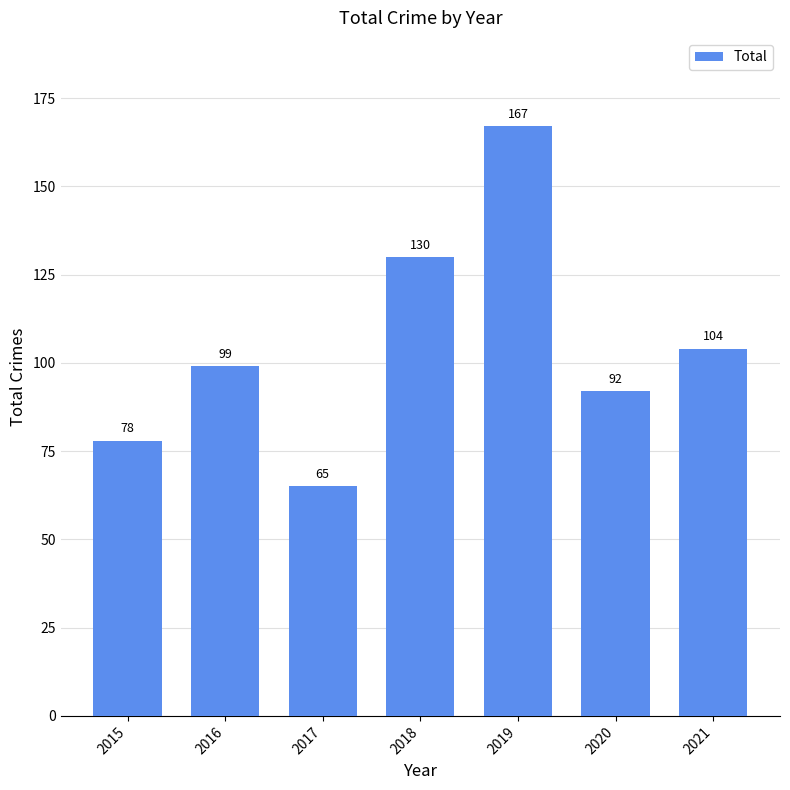

What is the approximate value at 2020, to the nearest 5?

90